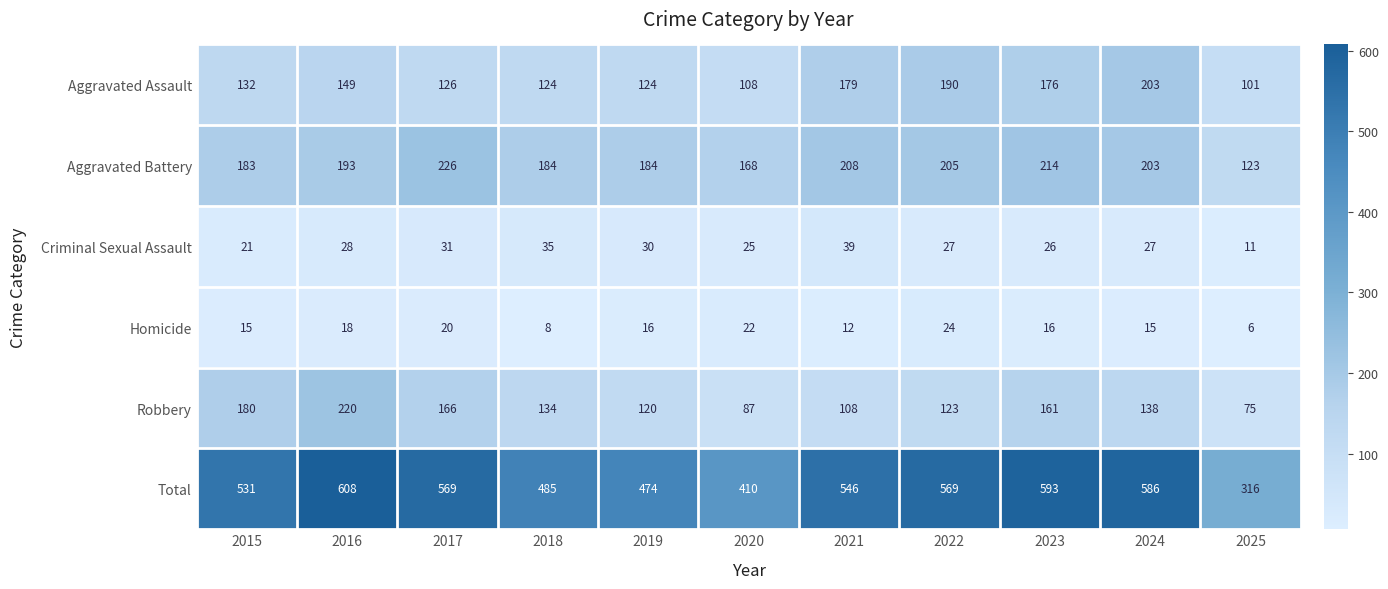

What is the greatest value displayed?

608